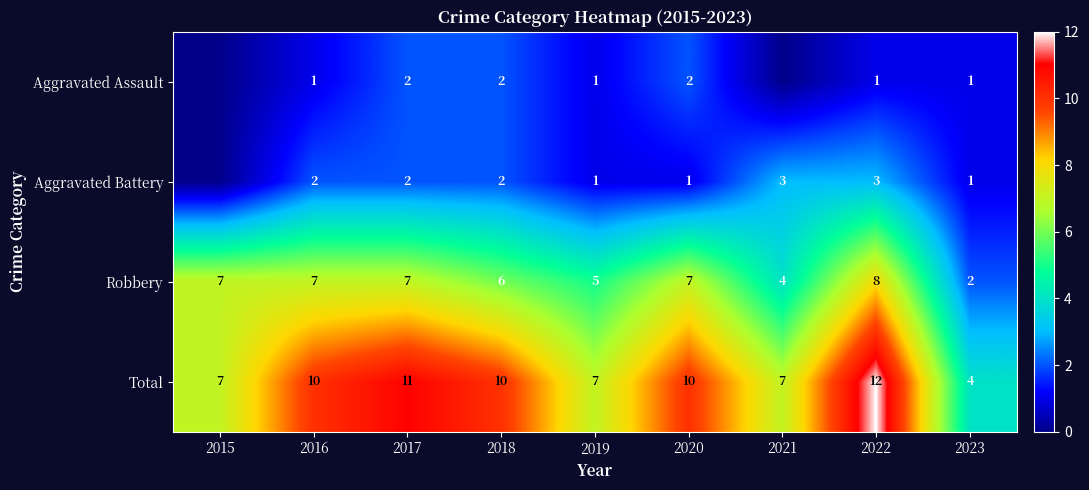

What is the total value across all series at 2017?

22